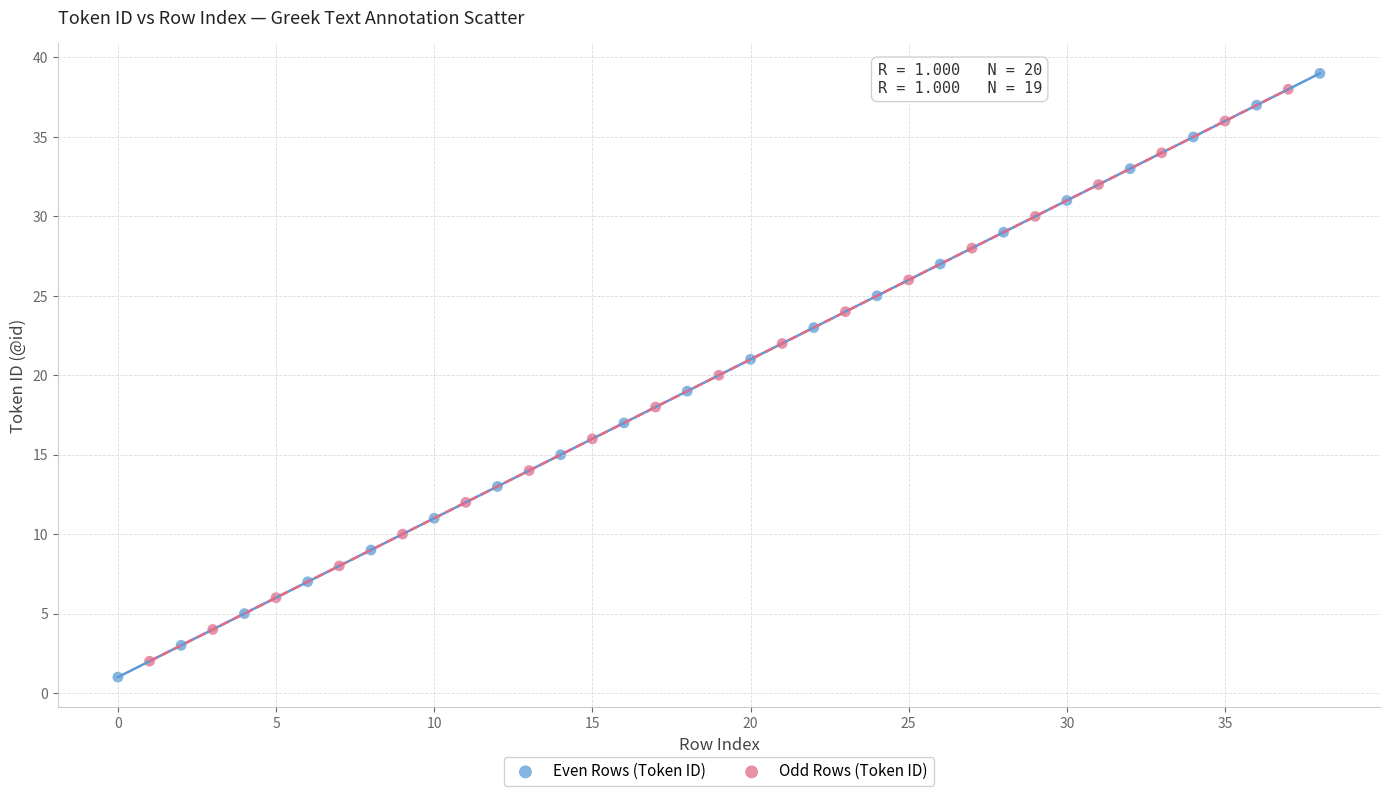

Which series contains the lowest Y value?

Even Rows (Token ID)